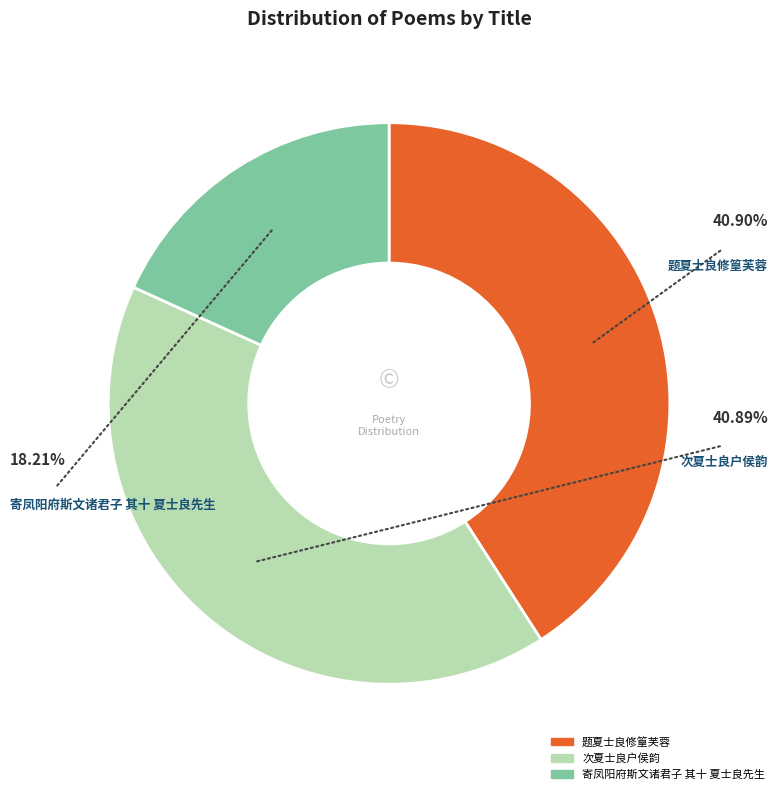

Is there any slice that represents more than half of the pie?

No